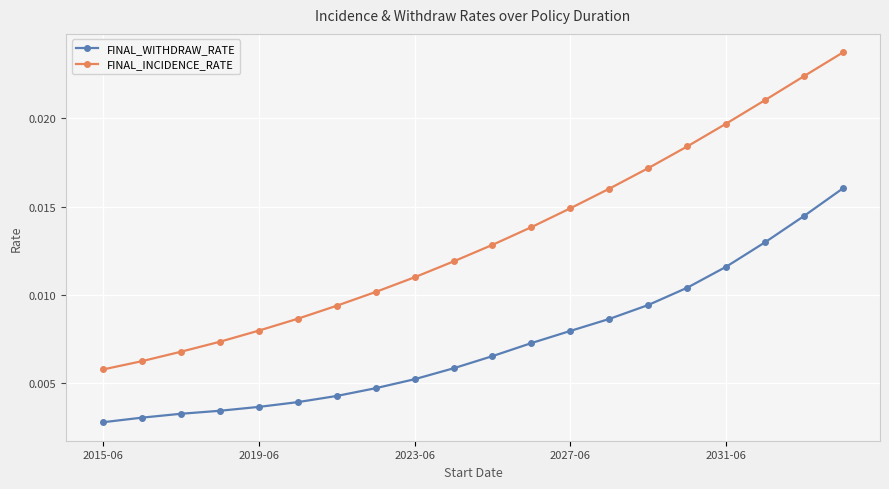

List the series in order of their overall mean, lowest first.

FINAL_WITHDRAW_RATE, FINAL_INCIDENCE_RATE